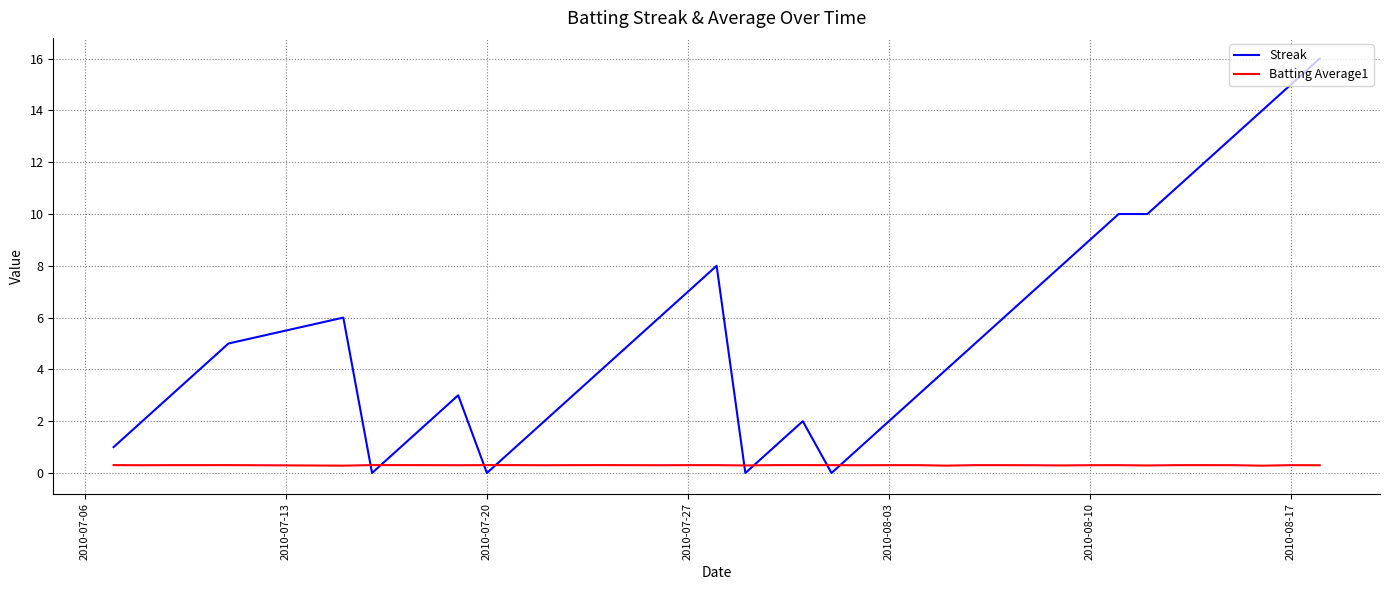

What is the highest value of the Streak series?

16.0